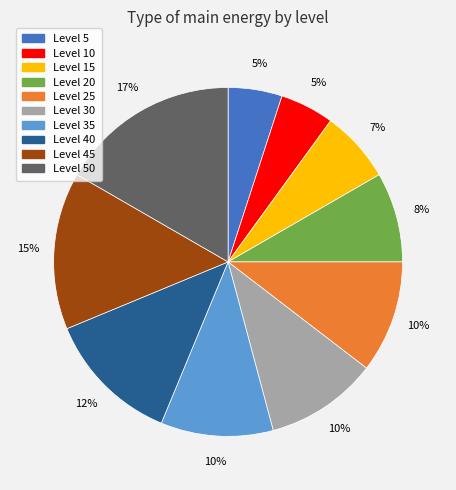

To the nearest percent, what is the average slice percentage?

10%